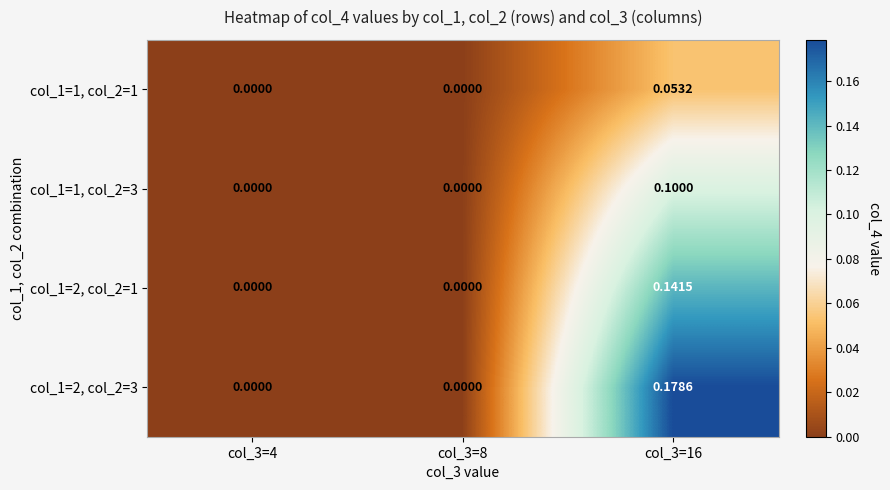

Which series has the largest range (max minus min)?

col_1=2, col_2=3